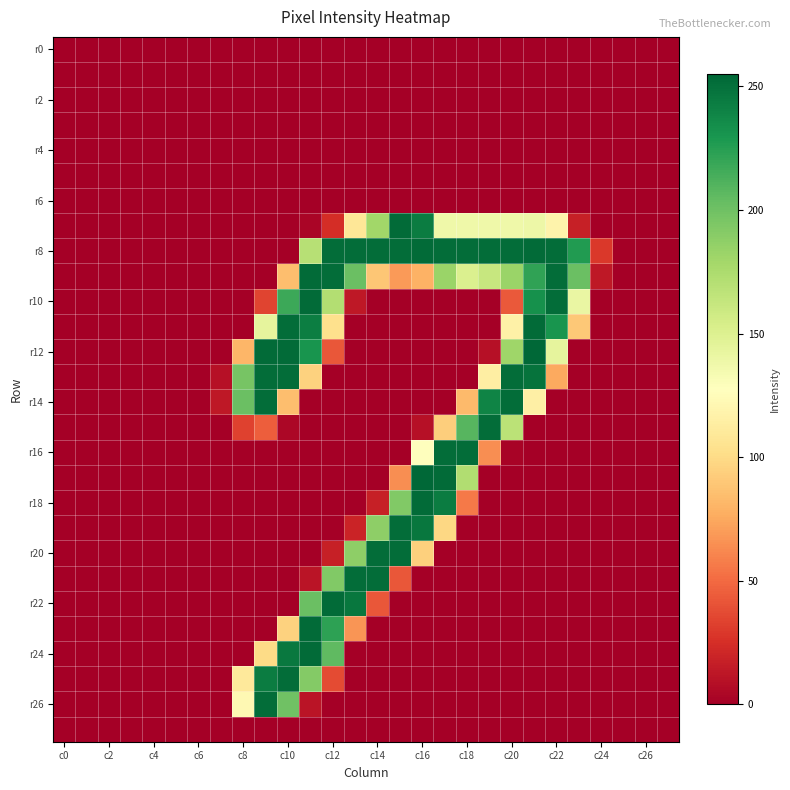

Which category has the highest value across all series?

21